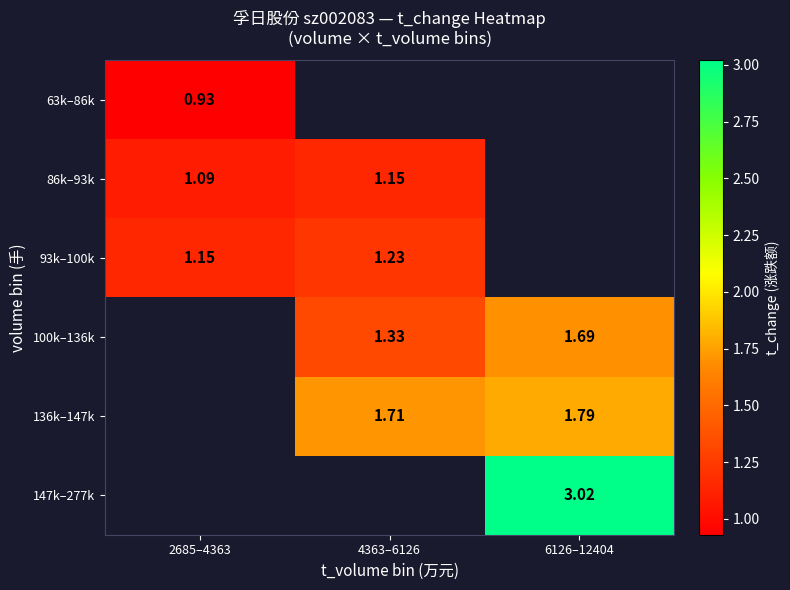

What is the maximum value shown in the chart?

3.0